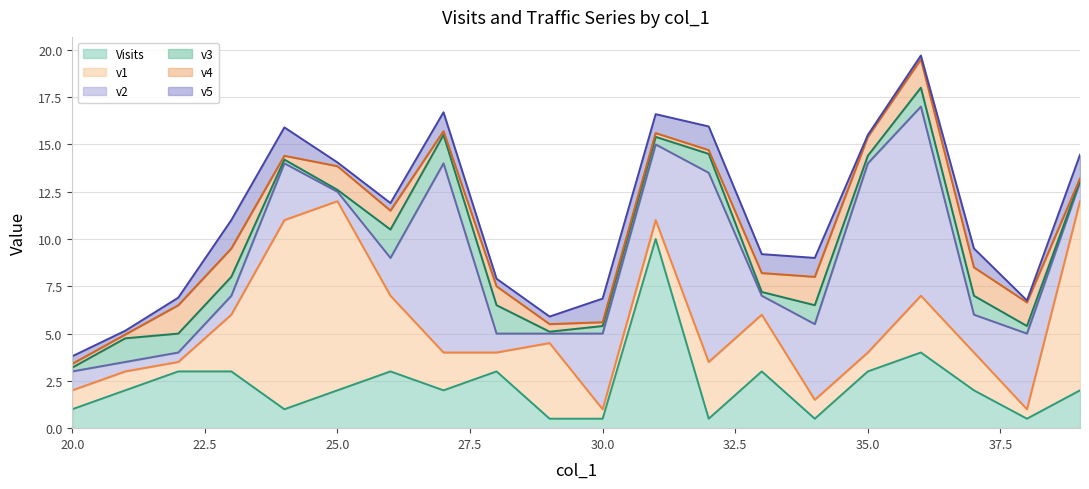

At how many categories does at least one series exceed 15?

6